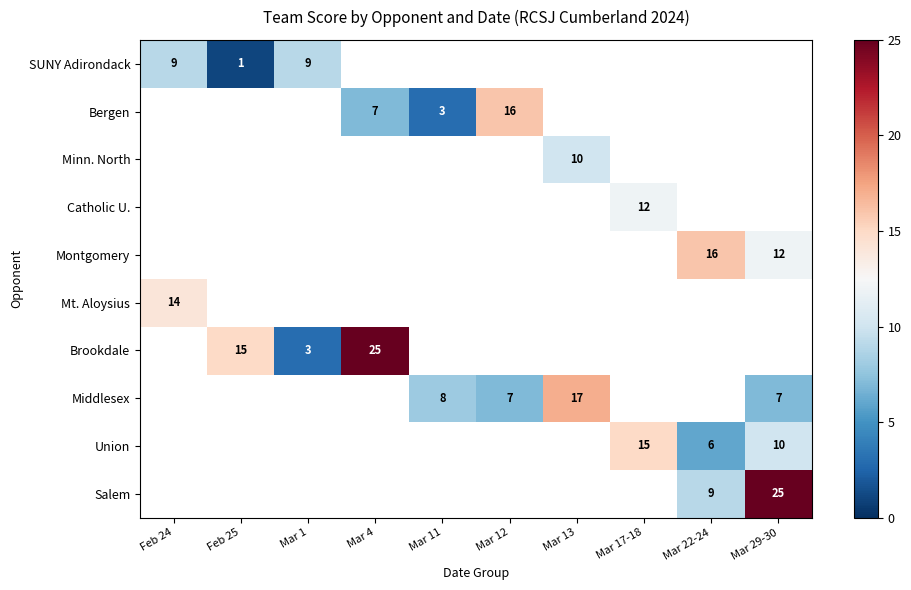

The value of Bergen at Mar 11 is 3. True or false?

True